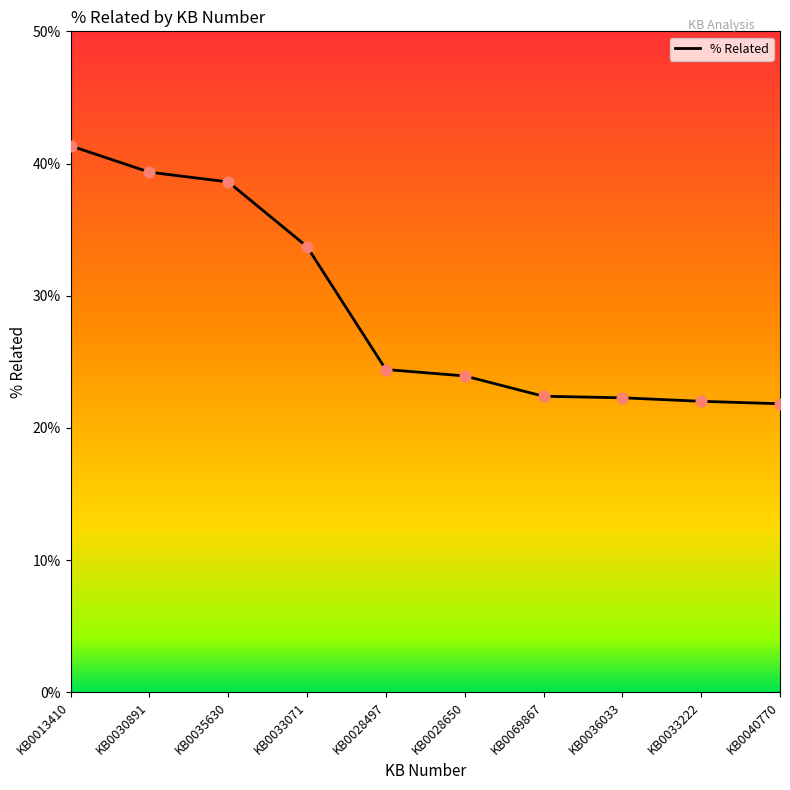

Between KB0036033 and KB0030891, which is larger?

KB0030891